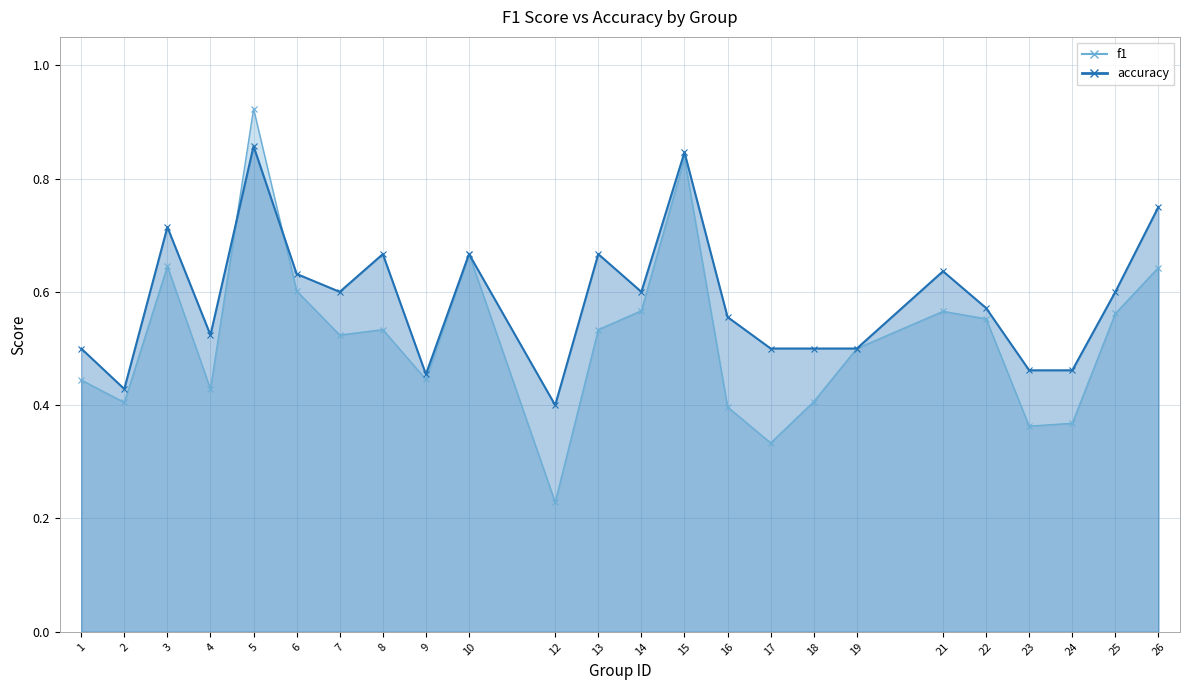

What is the sum of all accuracy values?

14.1